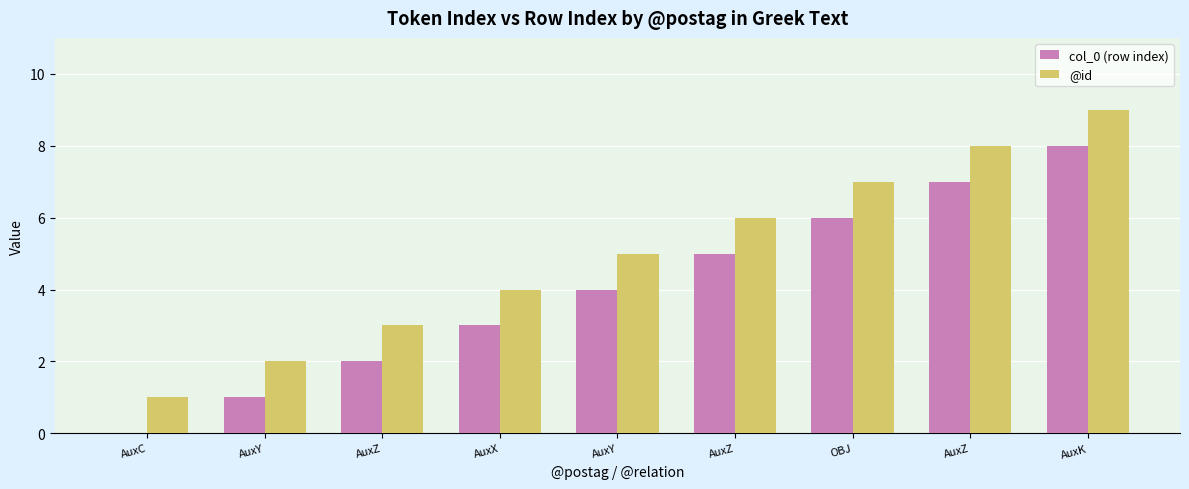

How many col_0 (row index) values are between 2 and 6?

5